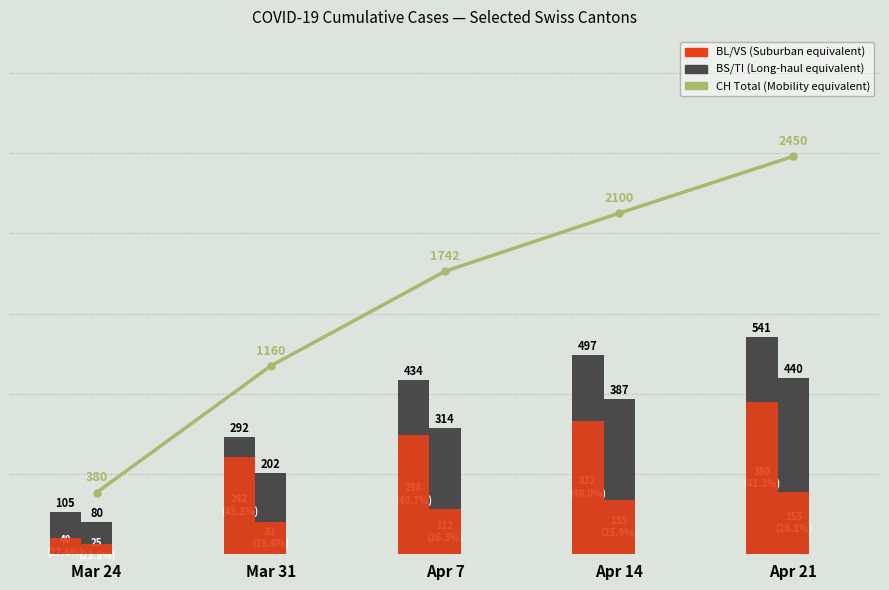

Which category has the highest value across all series?

Apr 21